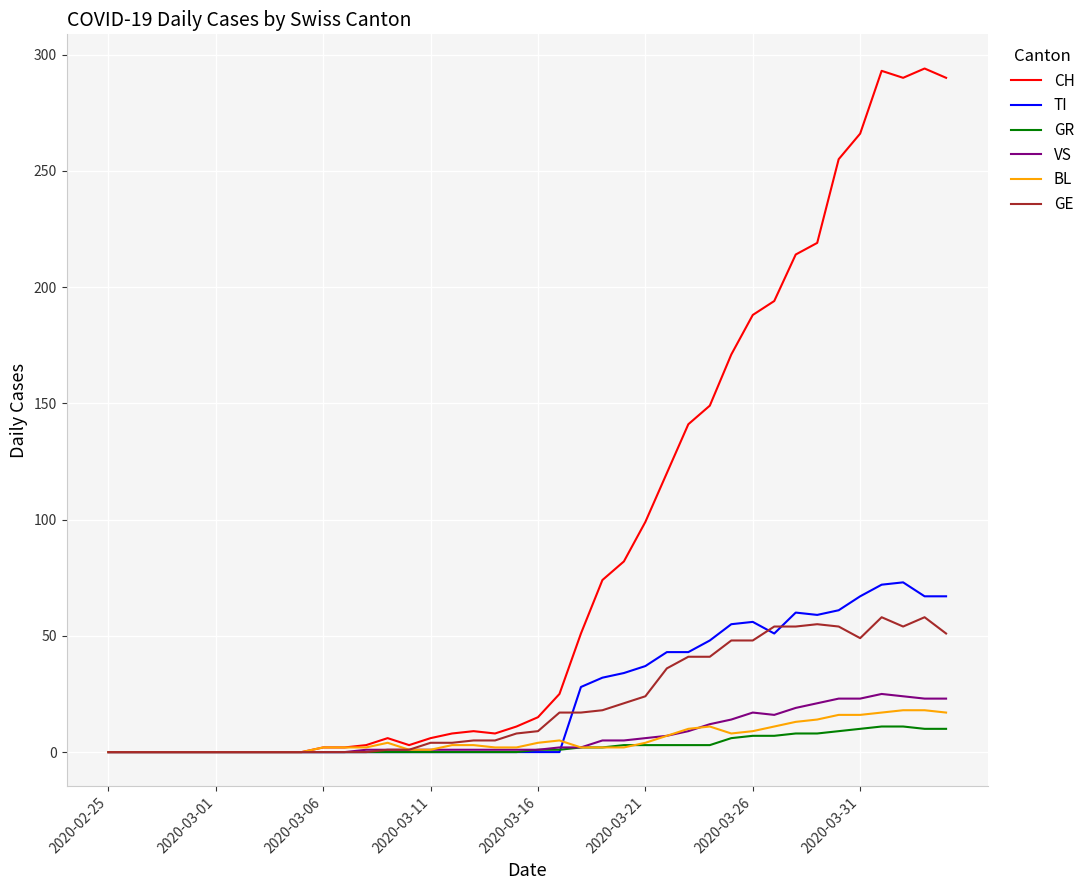

Which series has the largest range (max minus min)?

CH